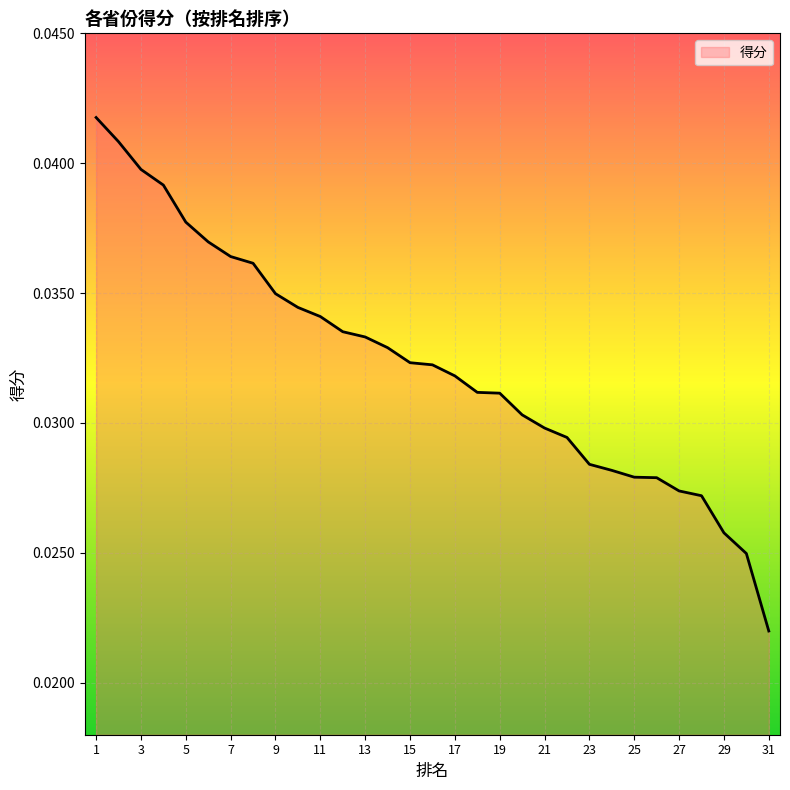

Where is the data nearest to the value 0?

31